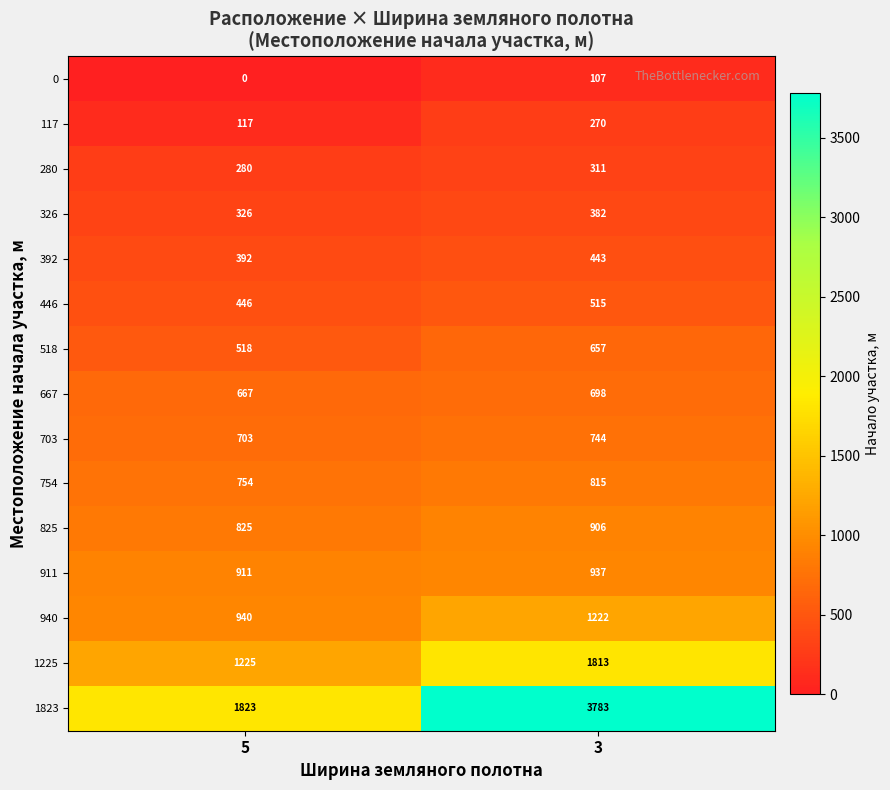

Is the value of 392 at 3 greater than the value of 825 at 5?

No